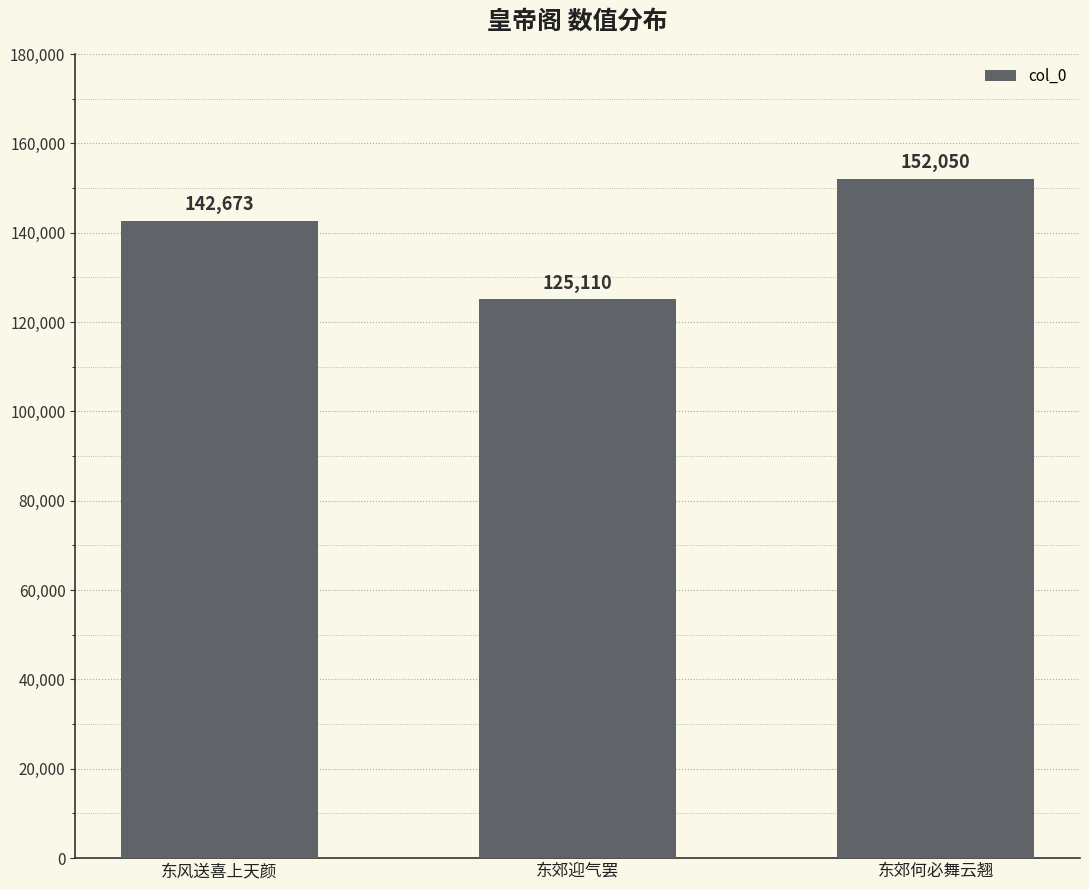

What is the difference between the maximum and minimum values?

26940